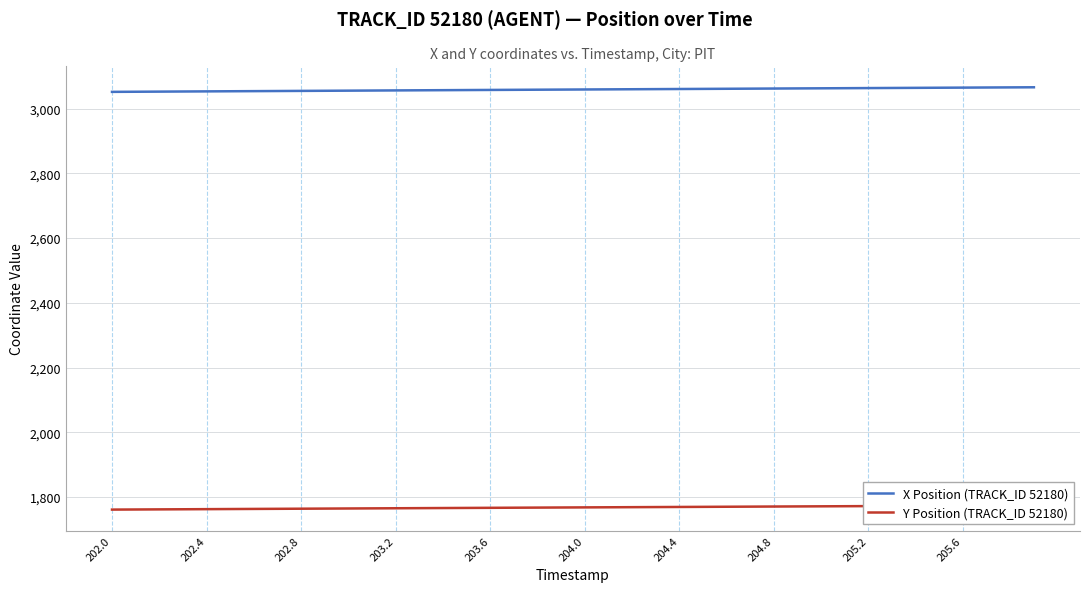

True or false: X Position (TRACK_ID 52180) has a value of 3060.8 at 204.4.

True